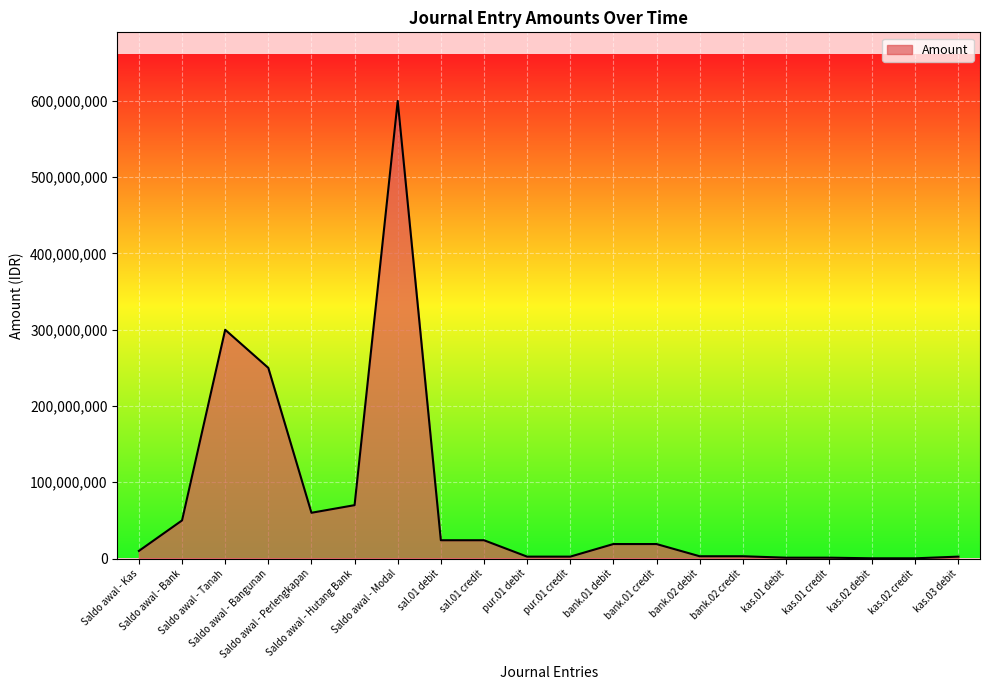

What is the greatest value displayed?

600000000